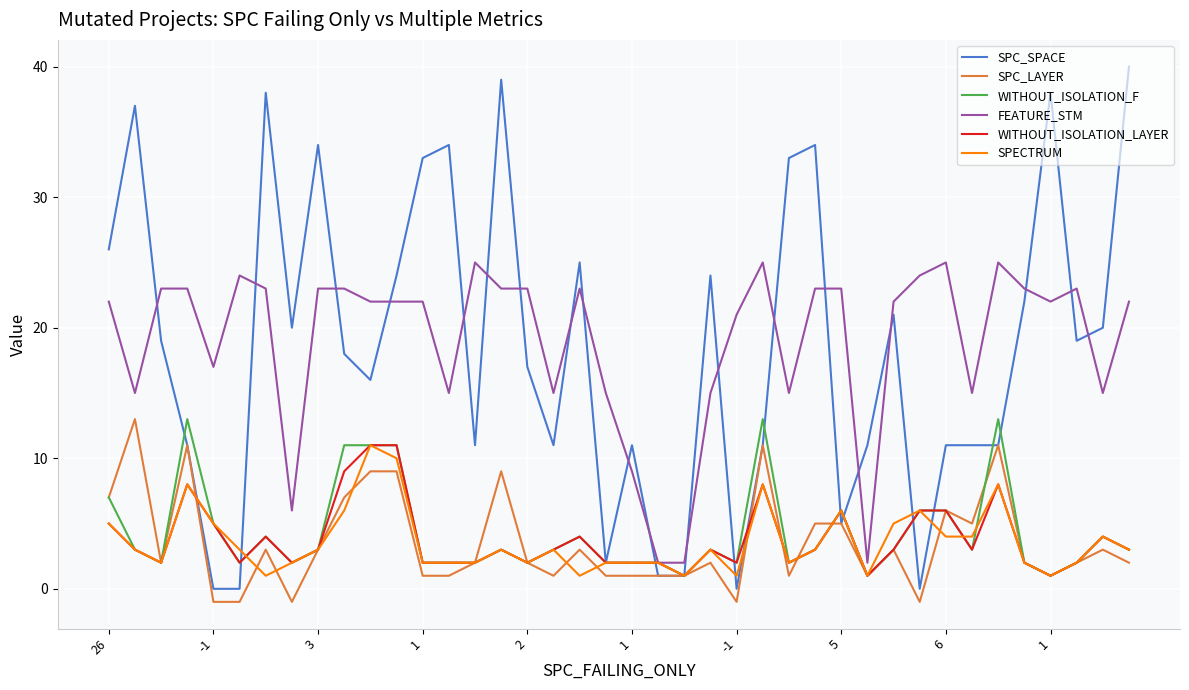

What is the maximum value shown in the chart?

40